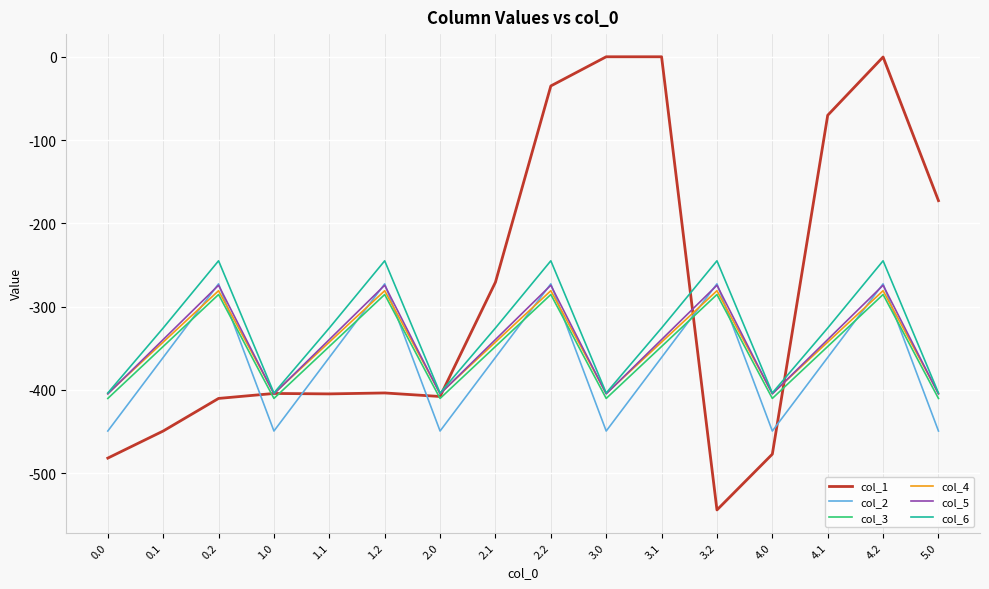

Which category has the lowest value across all series?

3.2